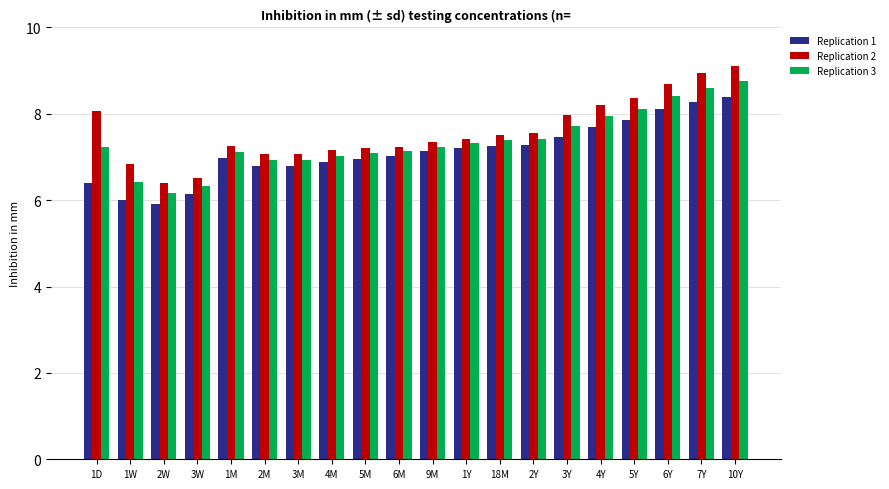

Is the value of Replication 3 at 2M greater than the value of Replication 1 at 2W?

Yes